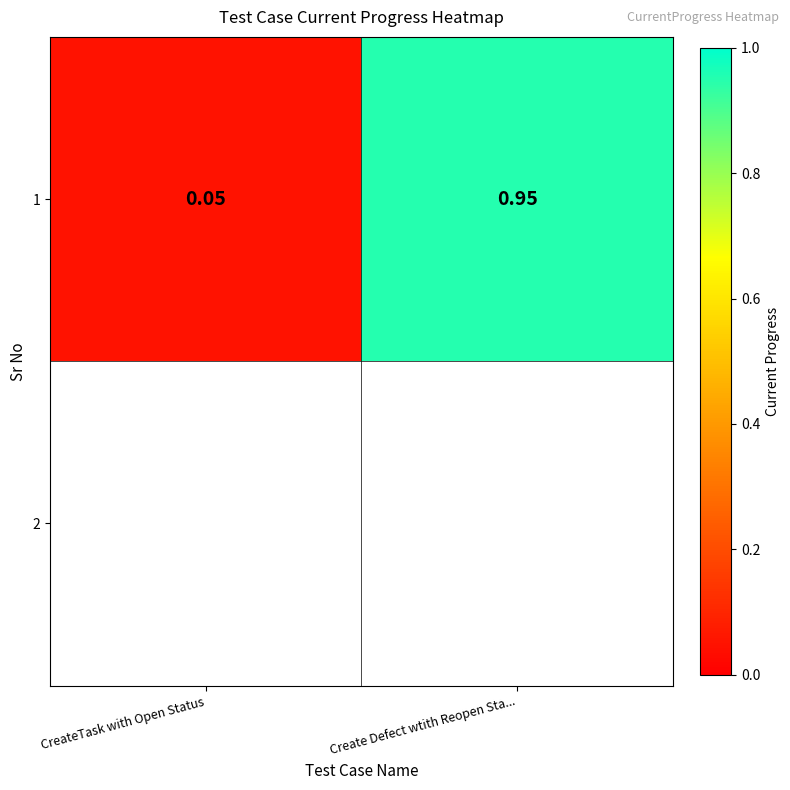

What value does the data have at Create Defect wtith Reopen Sta...?

0.9